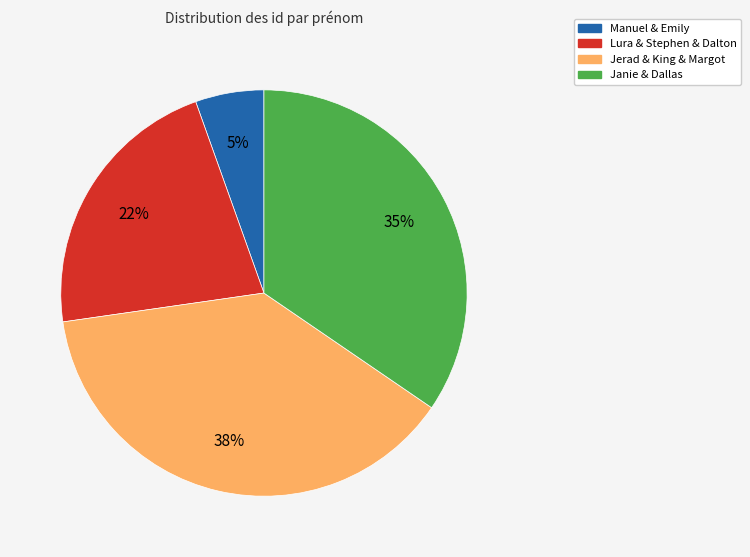

To the nearest percent, what is the difference between the largest and smallest slice percentages?

33%